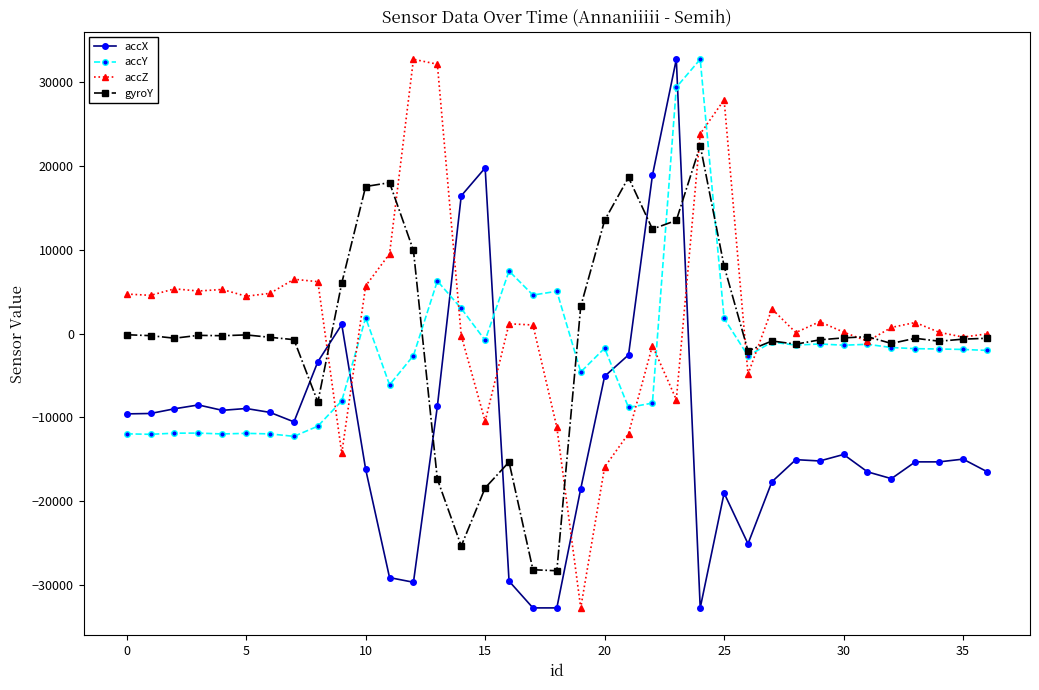

What is the maximum value for gyroY?

22451